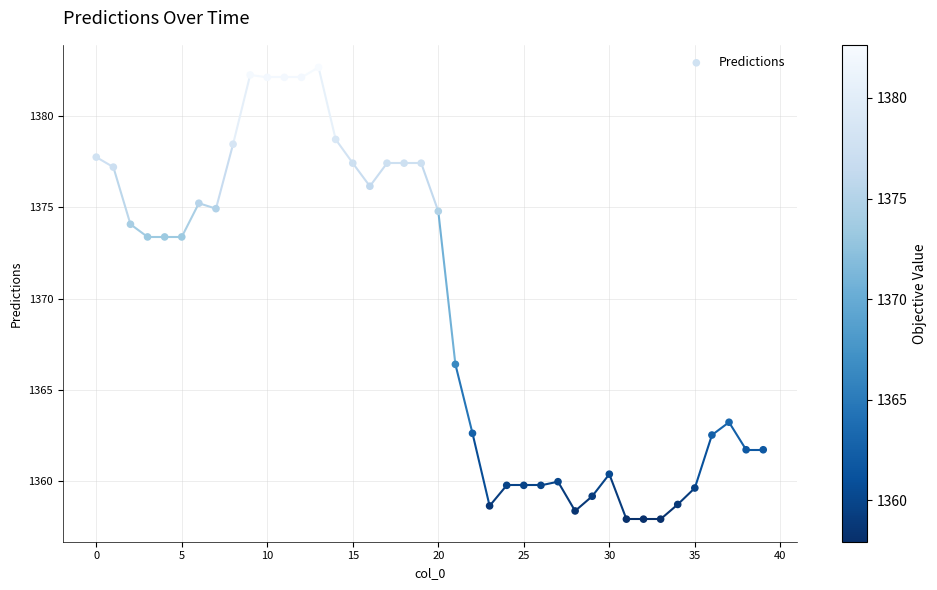

What is the range of Y values (max minus min)?

24.7